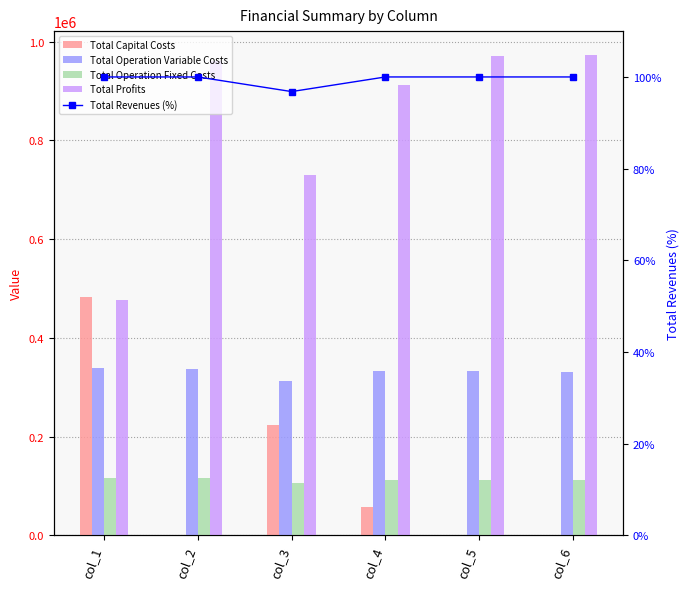

At which label does Total Operation Variable Costs first exceed 333598?

col_1